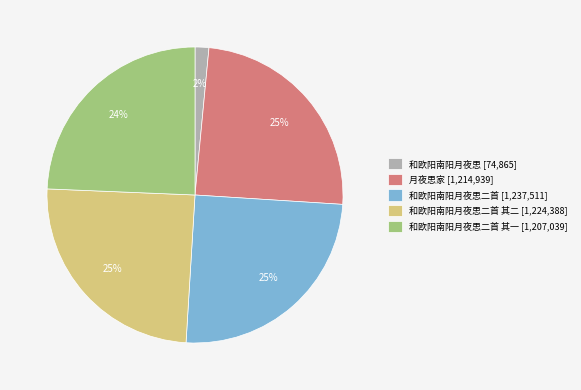

Does any single category account for the majority?

No